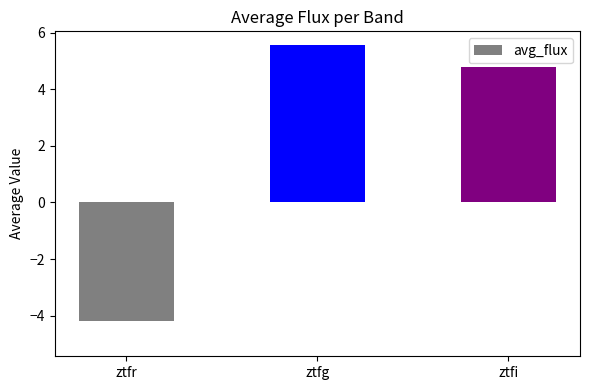

What is the label of the 1st bar from the left?

ztfr